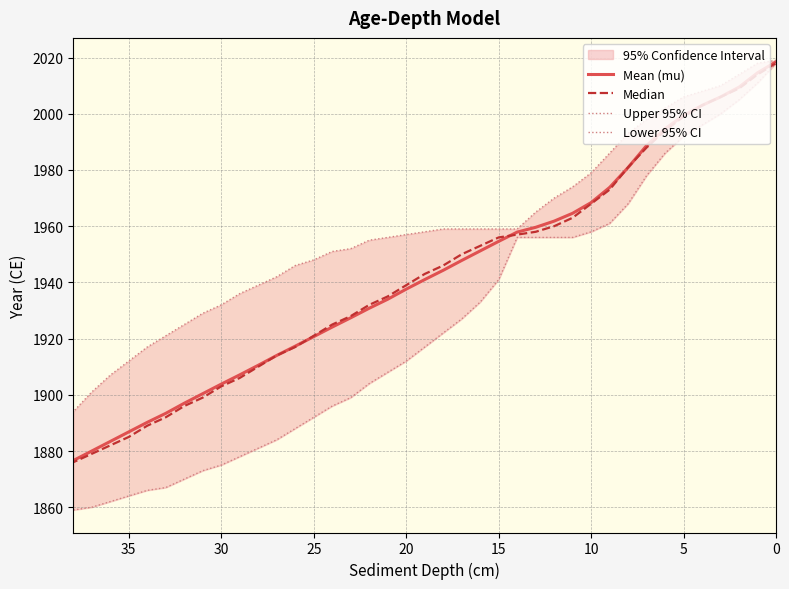

How many data points in Lower 95% CI are less than 1917?

19